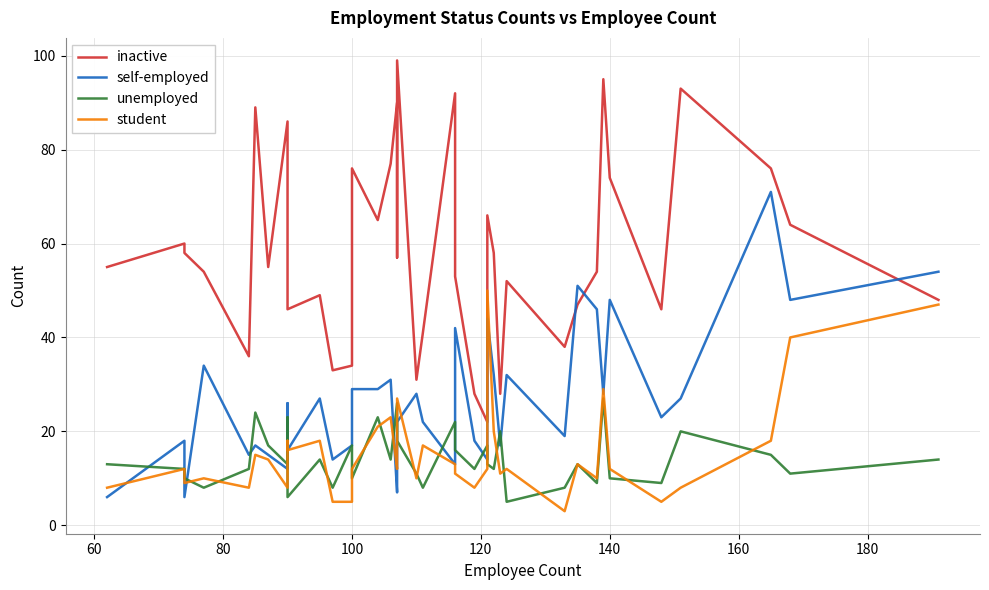

What are all the series names shown in the legend?

inactive, self-employed, unemployed, student